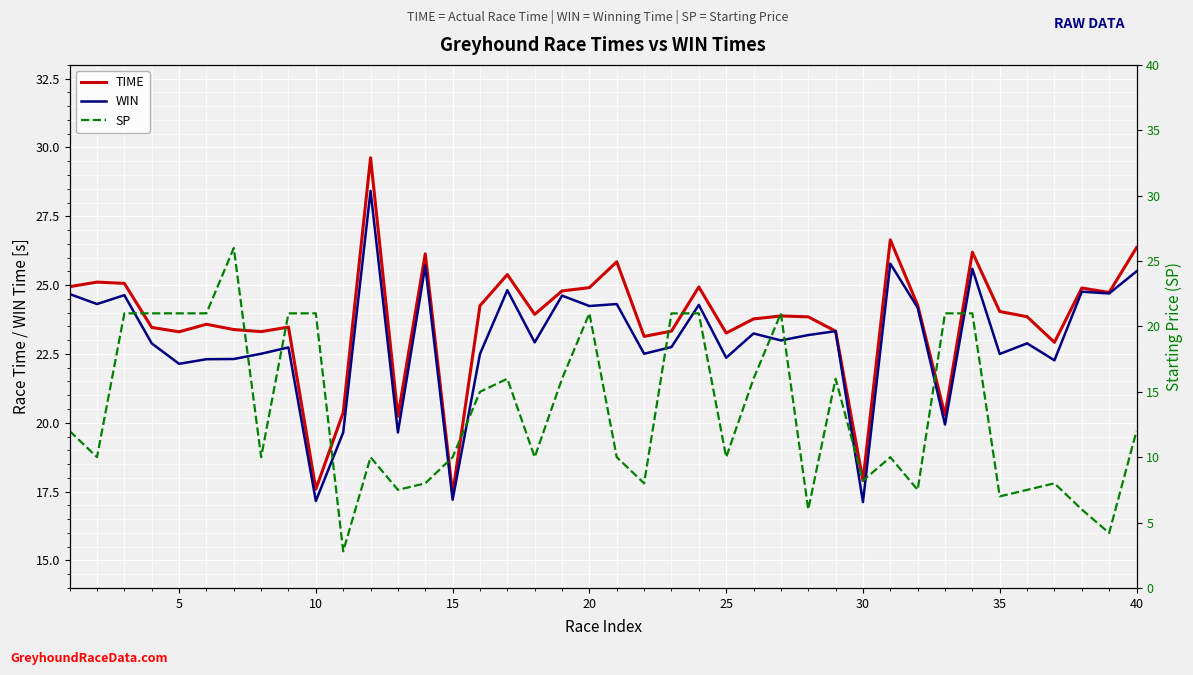

What is the maximum value for WIN?

28.4